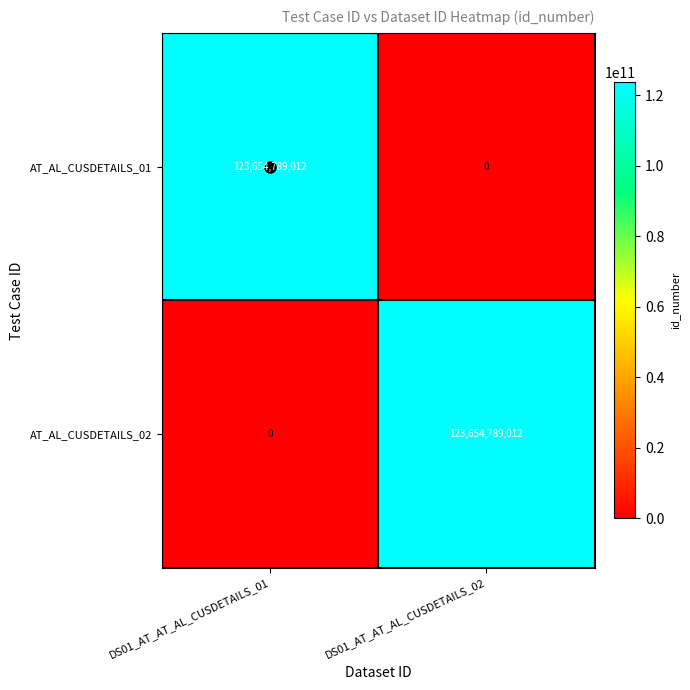

What is the sum of the AT_AL_CUSDETAILS_02 values at DS01_AT_AT_AL_CUSDETAILS_01 and DS01_AT_AT_AL_CUSDETAILS_02?

123654789012